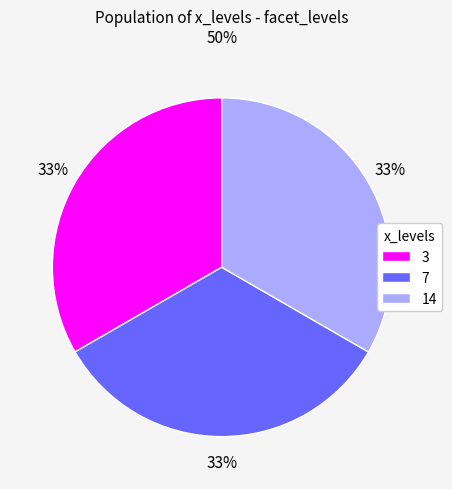

How many slices are in this pie chart?

3